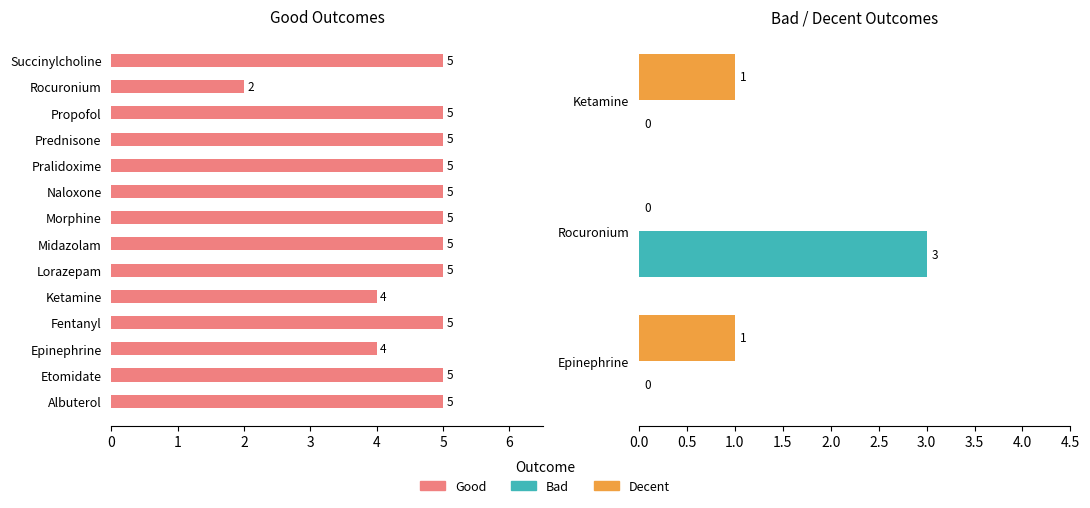

What is the spread (max minus min) of values at Fentanyl?

5